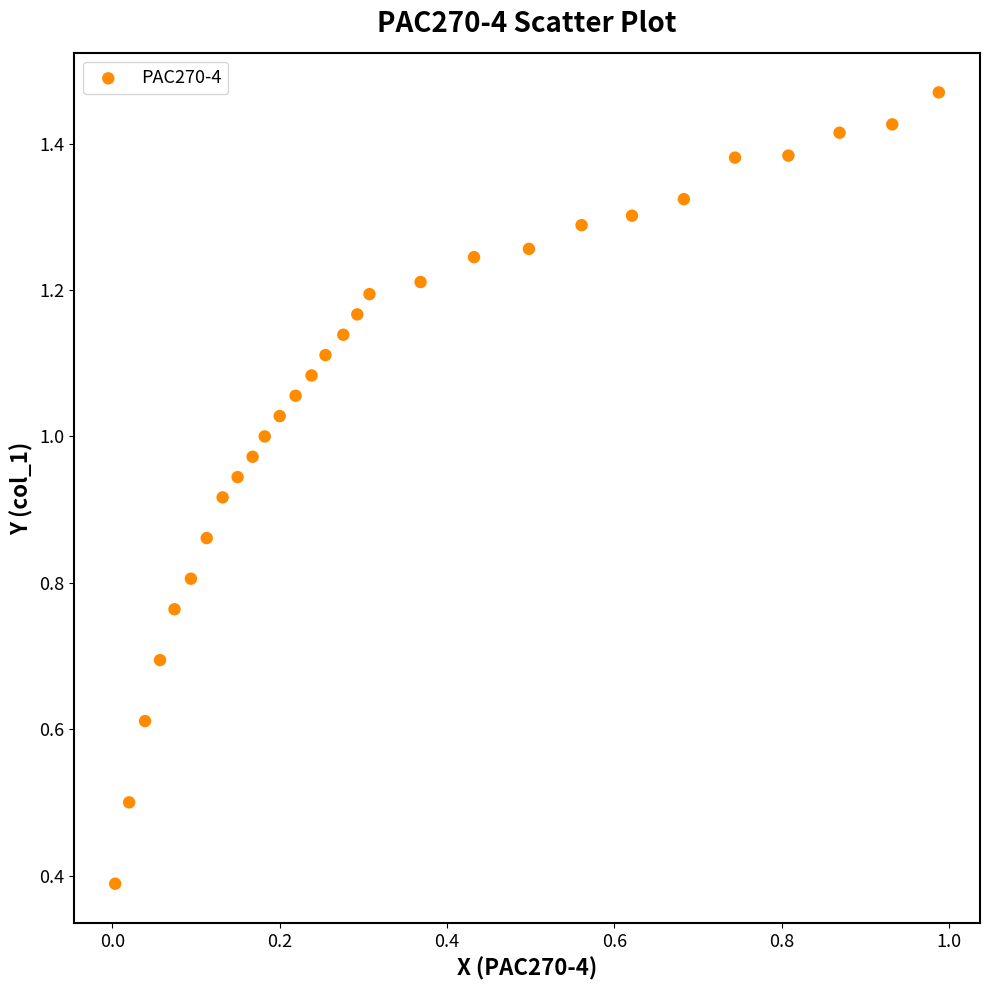

What Y value in the scatter plot is closest to 0?

0.4